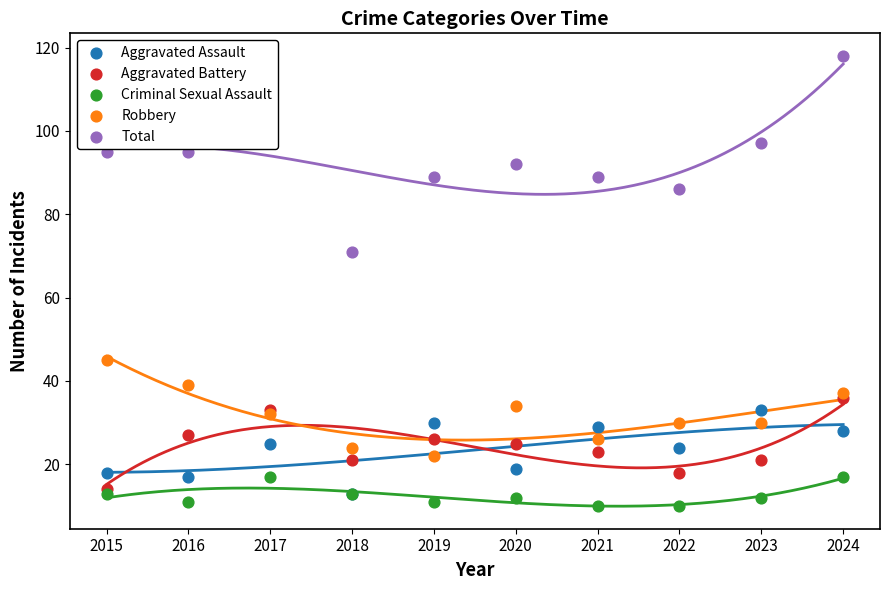

Which series reaches the minimum Y coordinate?

Criminal Sexual Assault